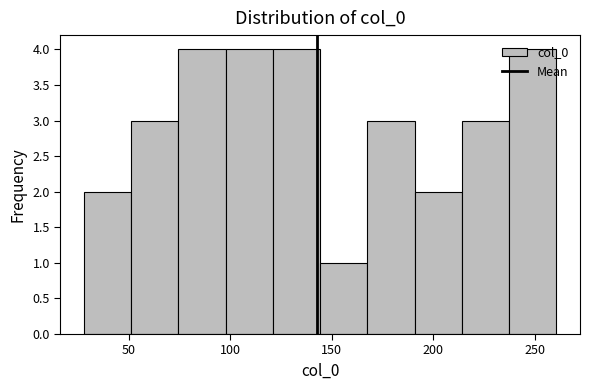

What is the height of the bar covering 75 to 100 on the x-axis? Neither the bar edges nor the heights are printed on the chart, so give them approximately, as read against the axes.

4